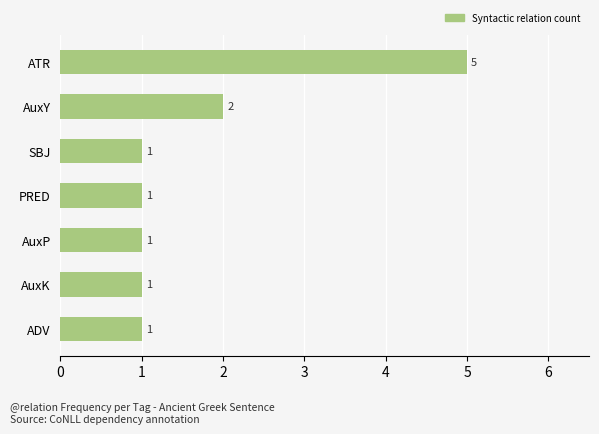

True or false: the data shows 1 at AuxK.

True